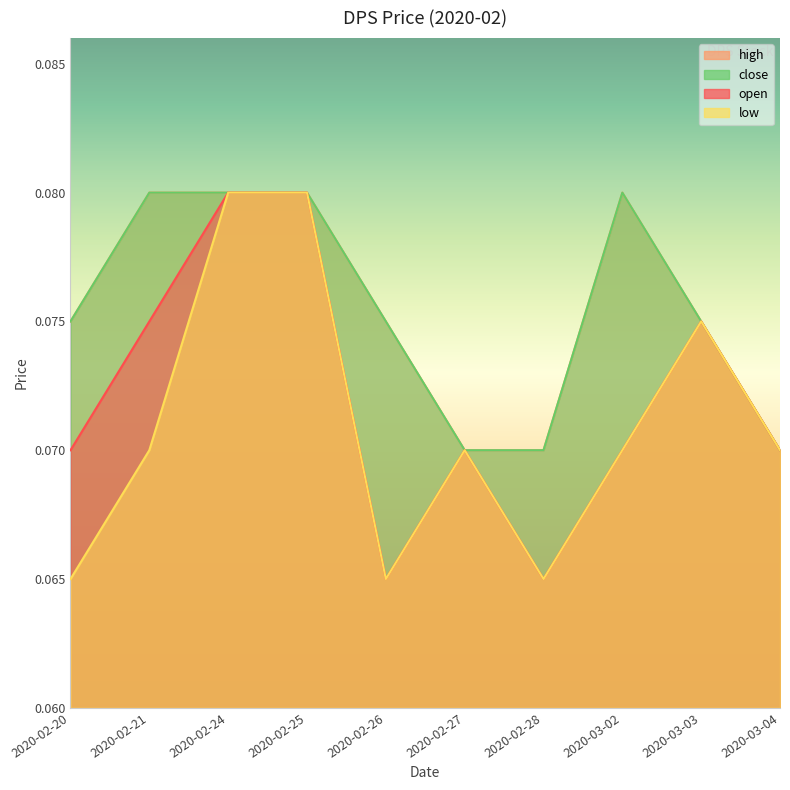

At how many categories does at least one series exceed 0?

10